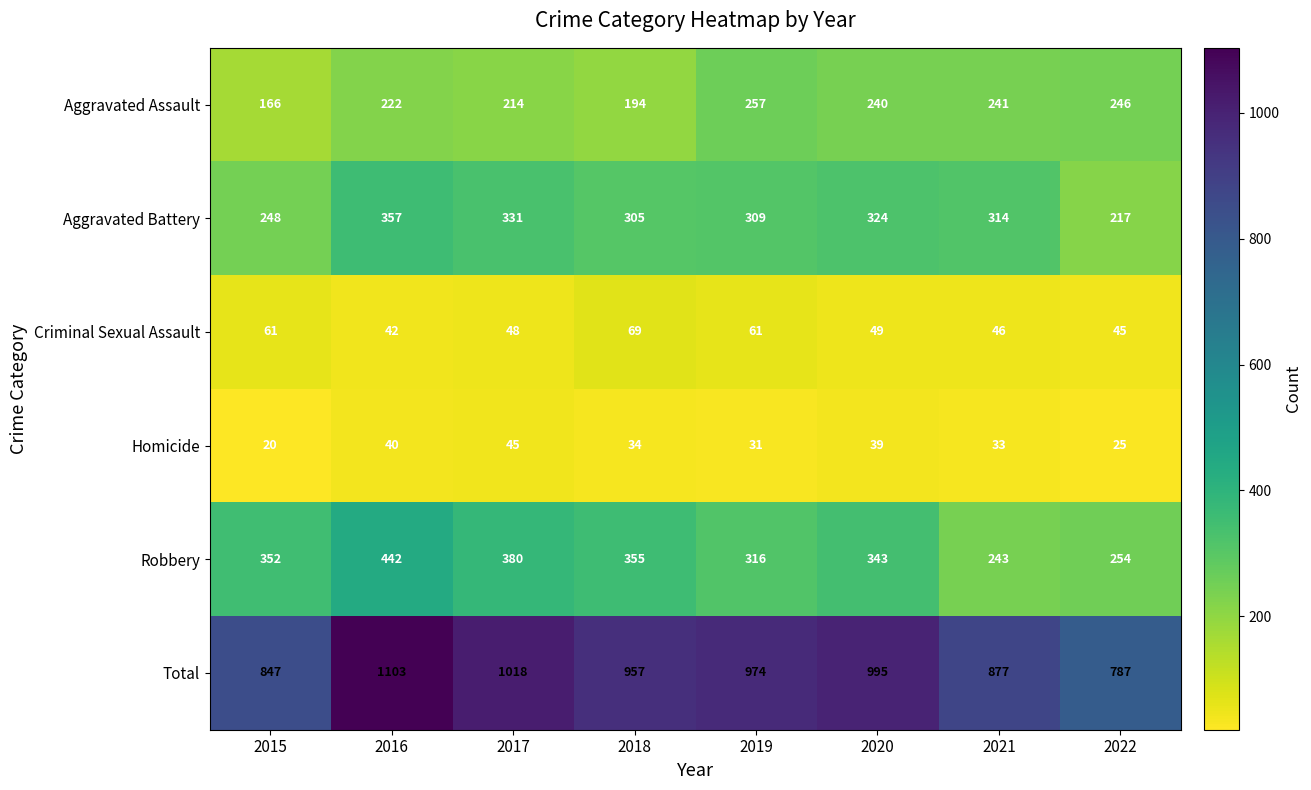

What is the highest value of the Aggravated Battery series?

357